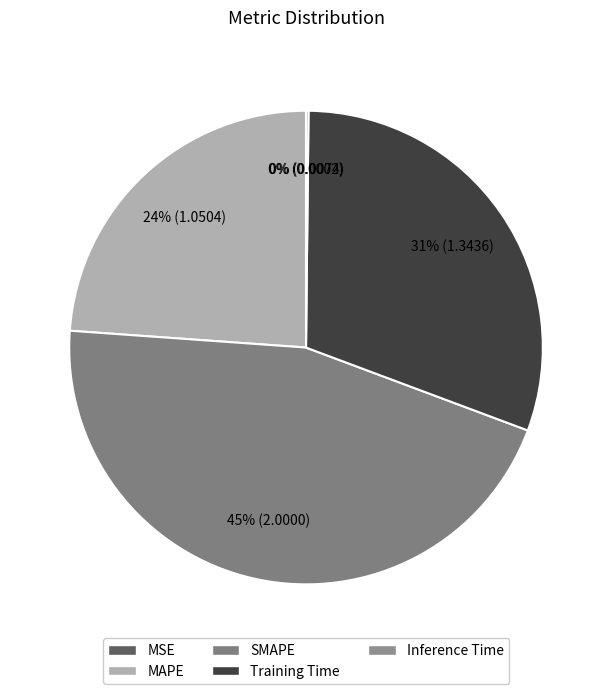

What is the change in value from SMAPE to Inference Time?

-2.0